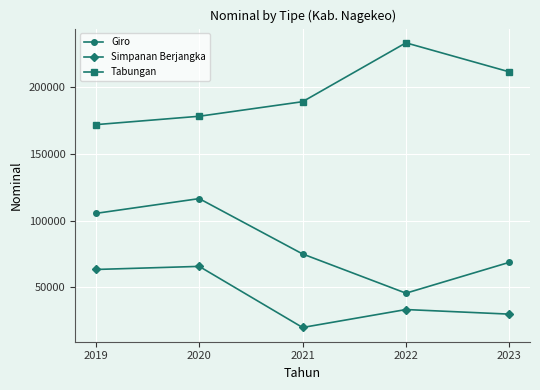

What are all the series names shown in the legend?

Giro, Simpanan Berjangka, Tabungan